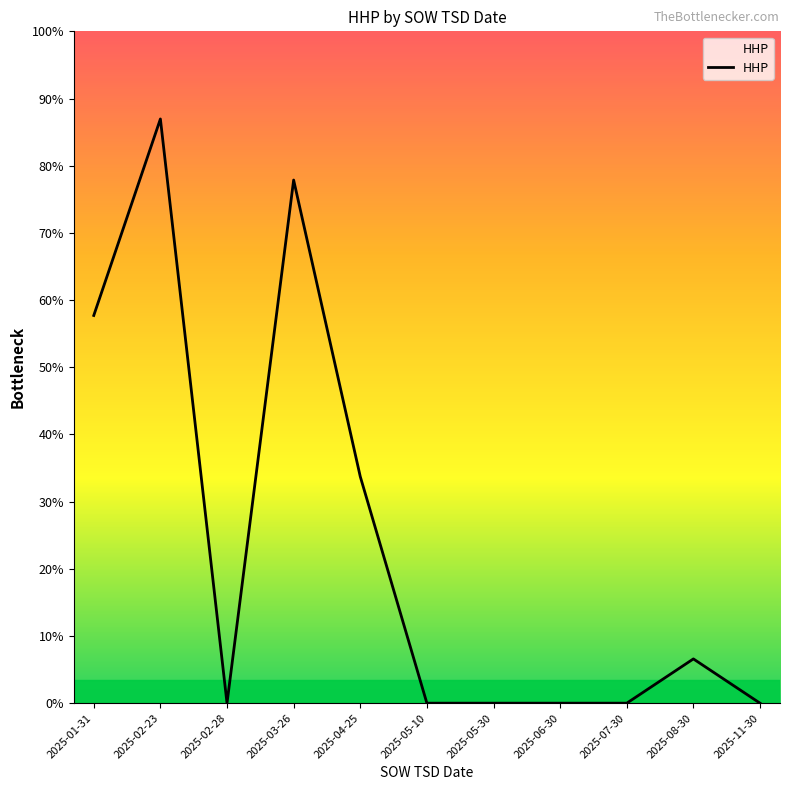

True or false: the data shows 0 at 2025-05-10.

True